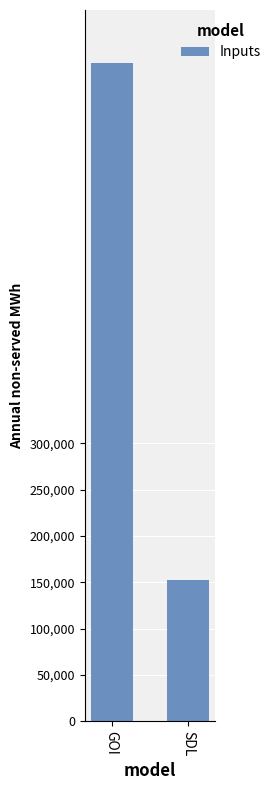

What position from the right is SDL?

1